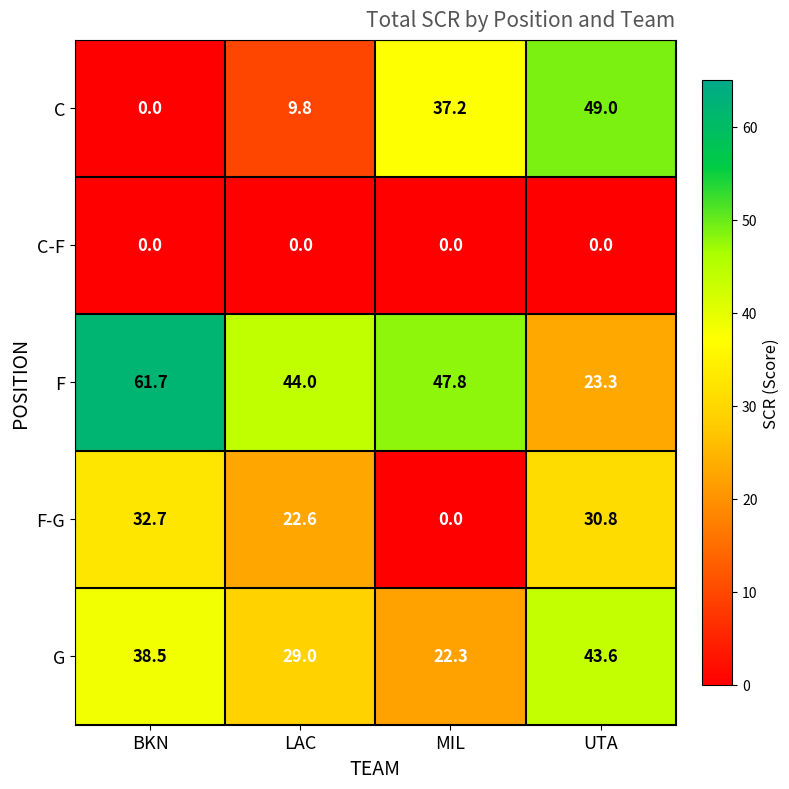

What is the average value of the G series?

33.4